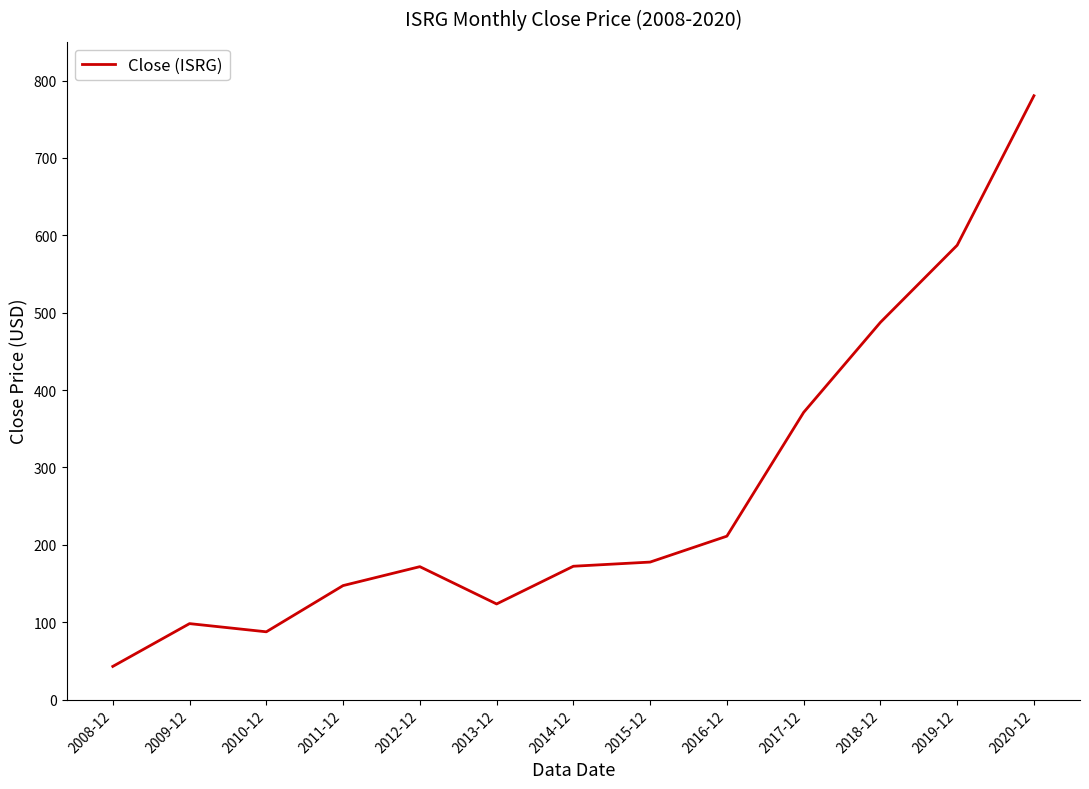

Is it true that the value at 2008-12 is 42.9?

True